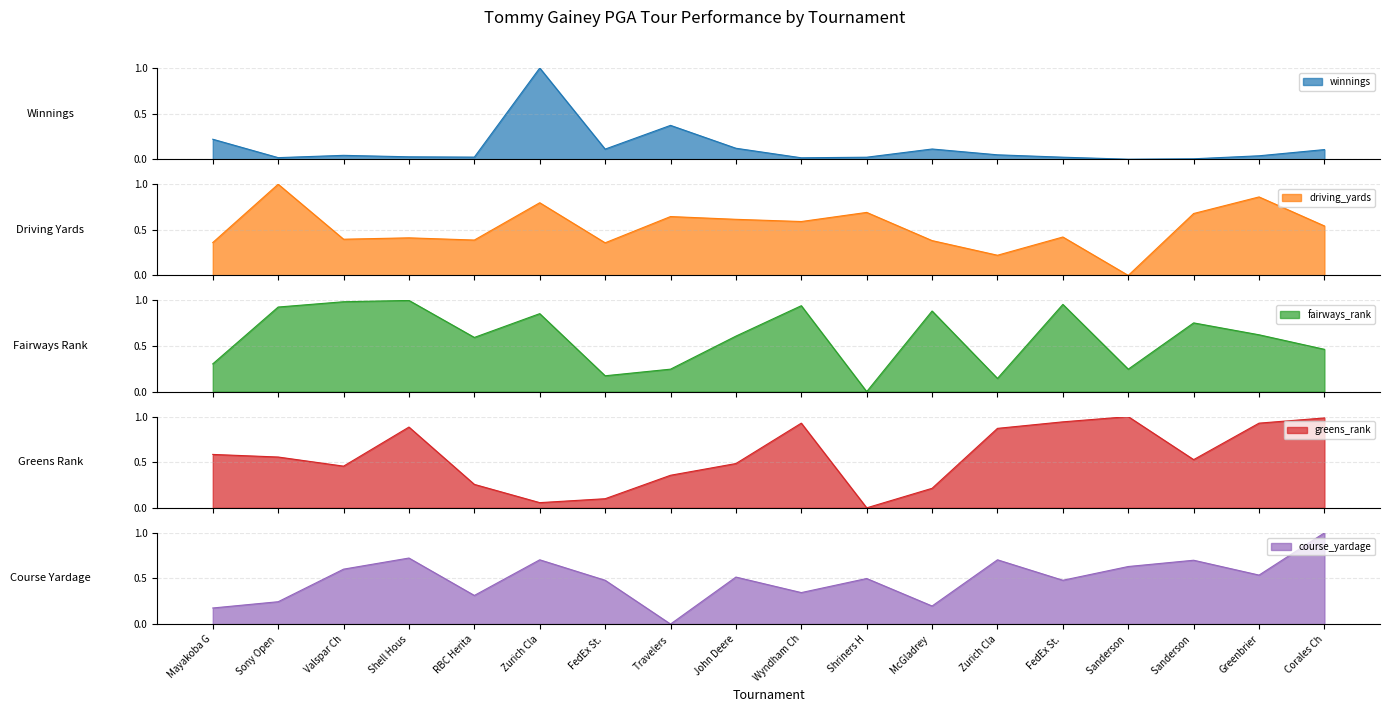

What is the difference between the highest and lowest values at FedEx St.?

0.4